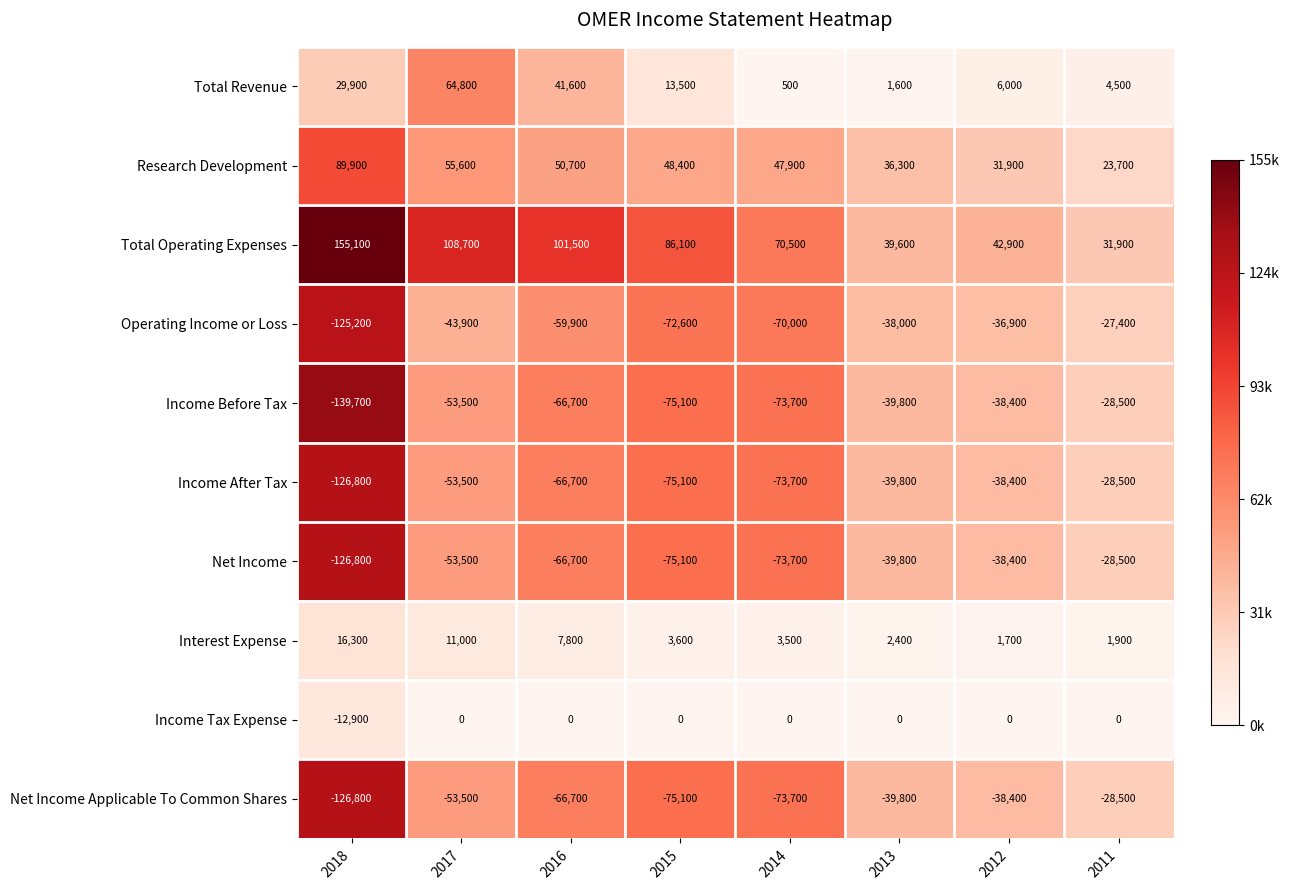

Is it true that Net Income equals -45111 at 2018?

False